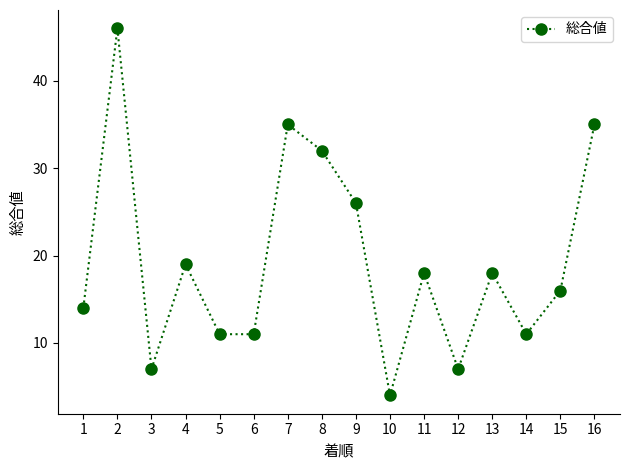

At which category does the data reach its first local valley?

3